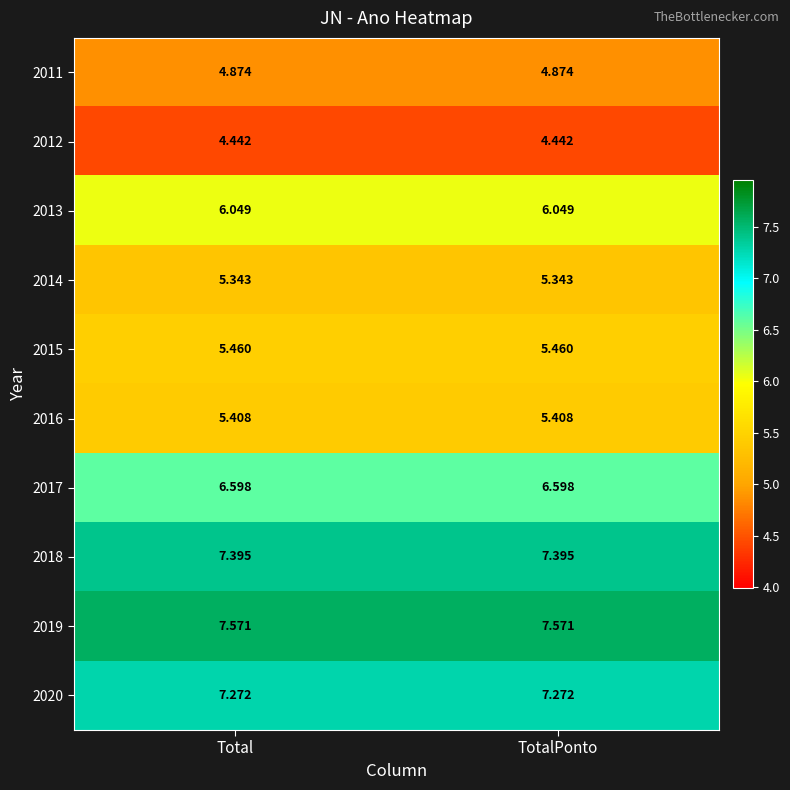

What is the spread (max minus min) of values at Total?

3.1